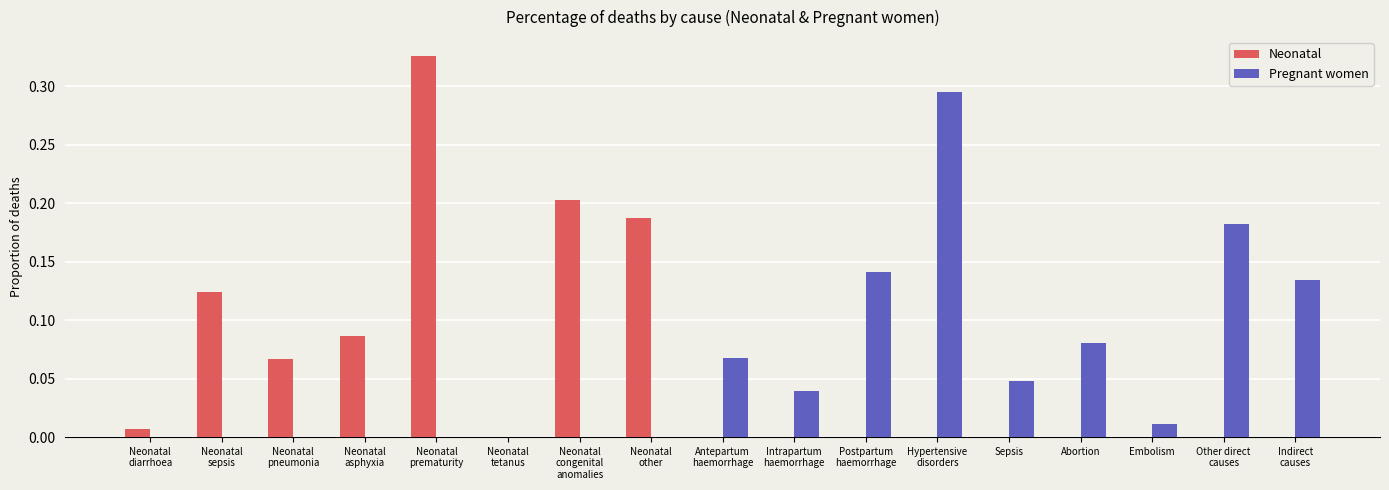

What are all the series names shown in the legend?

Neonatal, Pregnant women